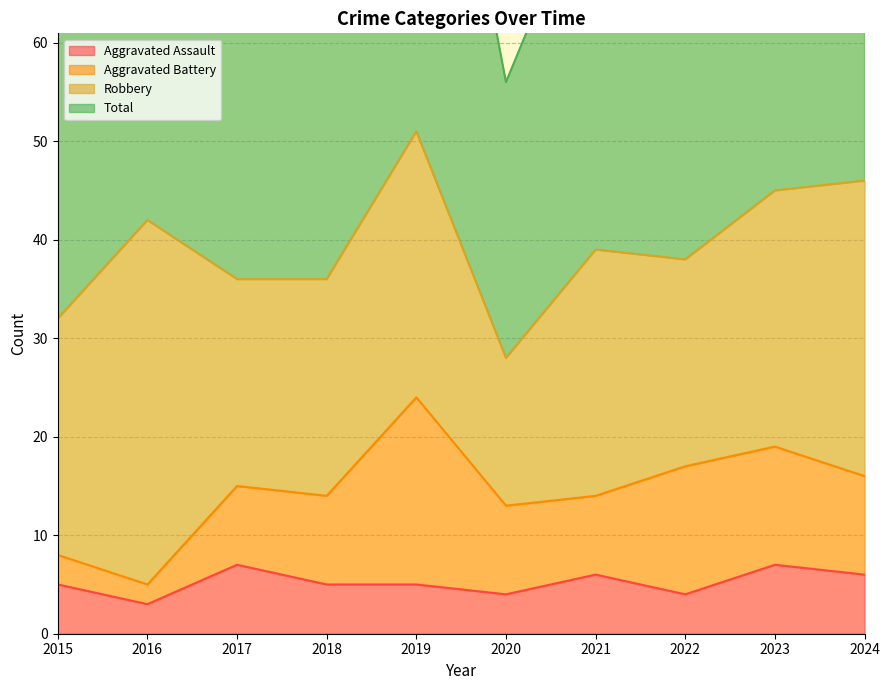

Which category has the lowest value across all series?

2016